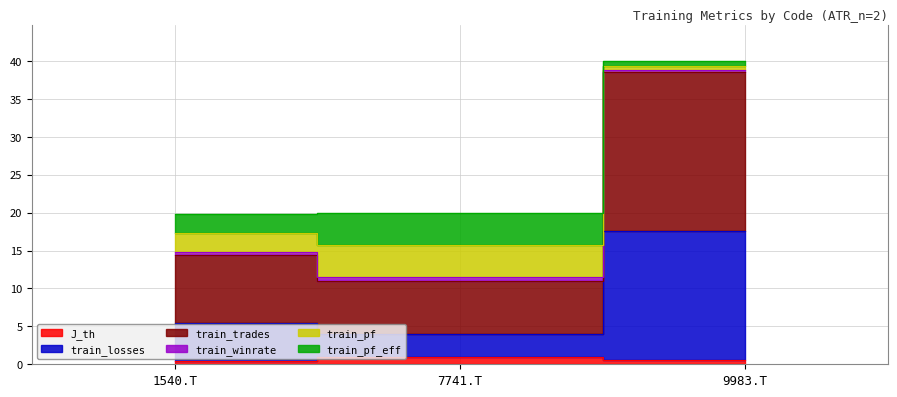

Which series has the largest total across all categories?

train_trades